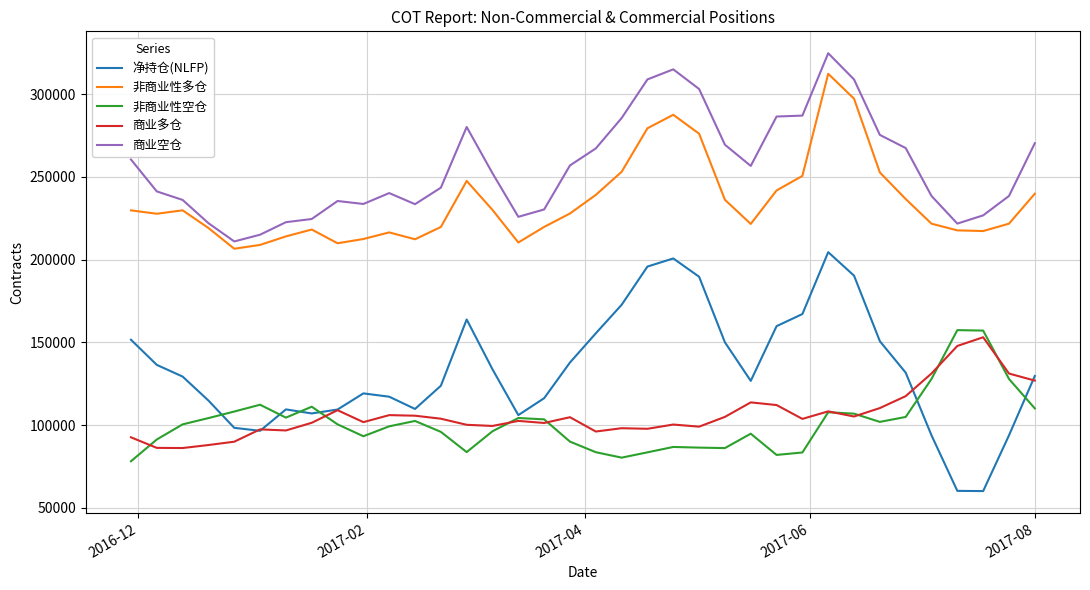

How many lines are shown in the chart?

5